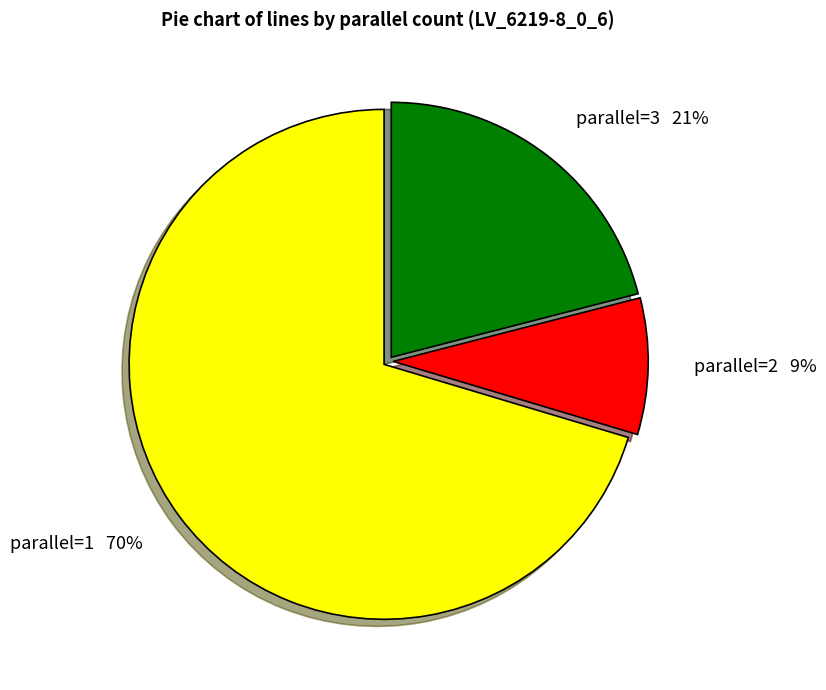

Is there any slice that represents more than half of the pie?

Yes